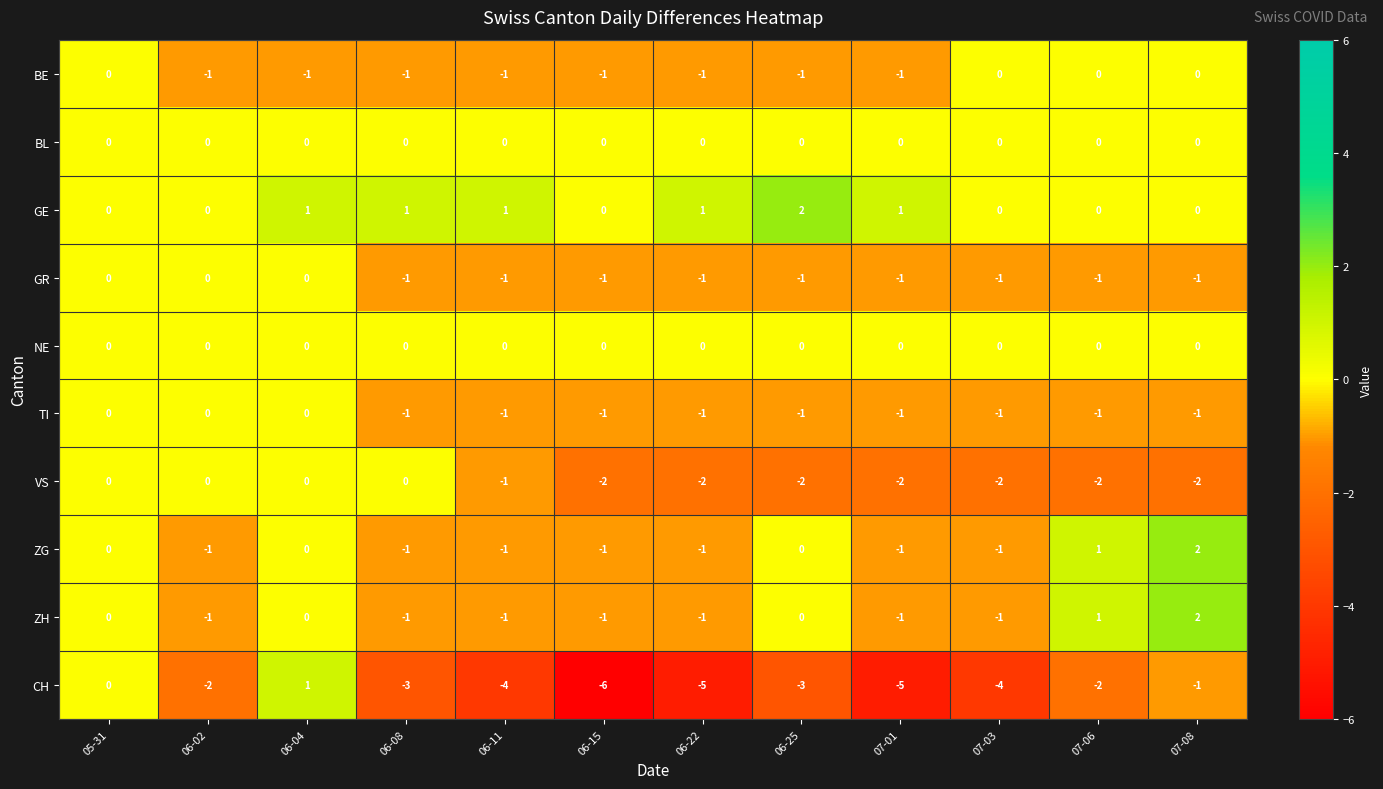

What is the sum of all GR values?

-9